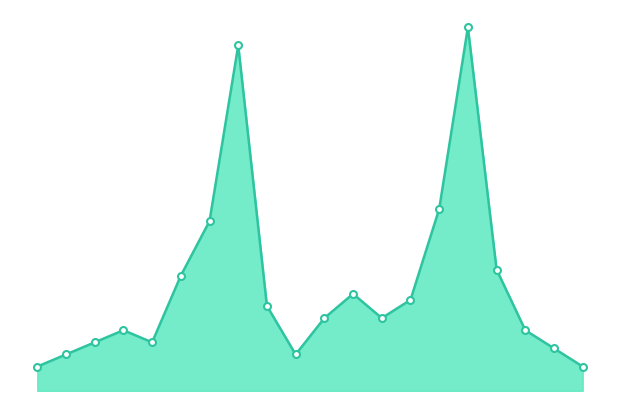

At which category is the sum across all series the highest?

15